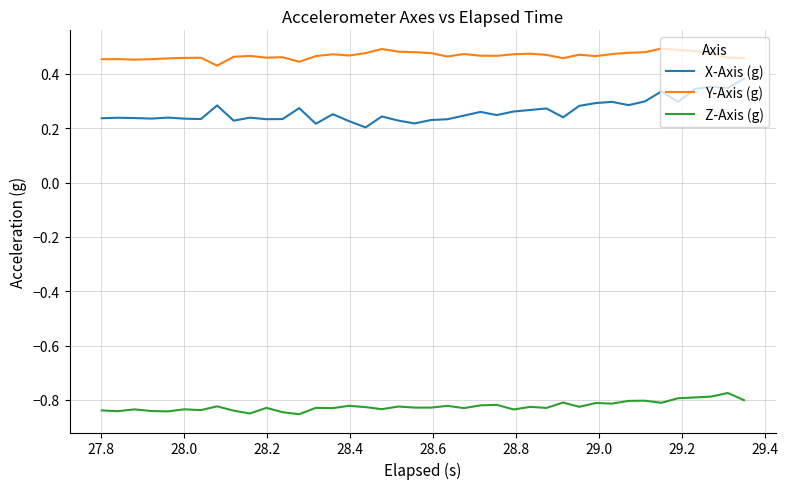

Rank the series by their average value, from highest to lowest.

Y-Axis (g), X-Axis (g), Z-Axis (g)